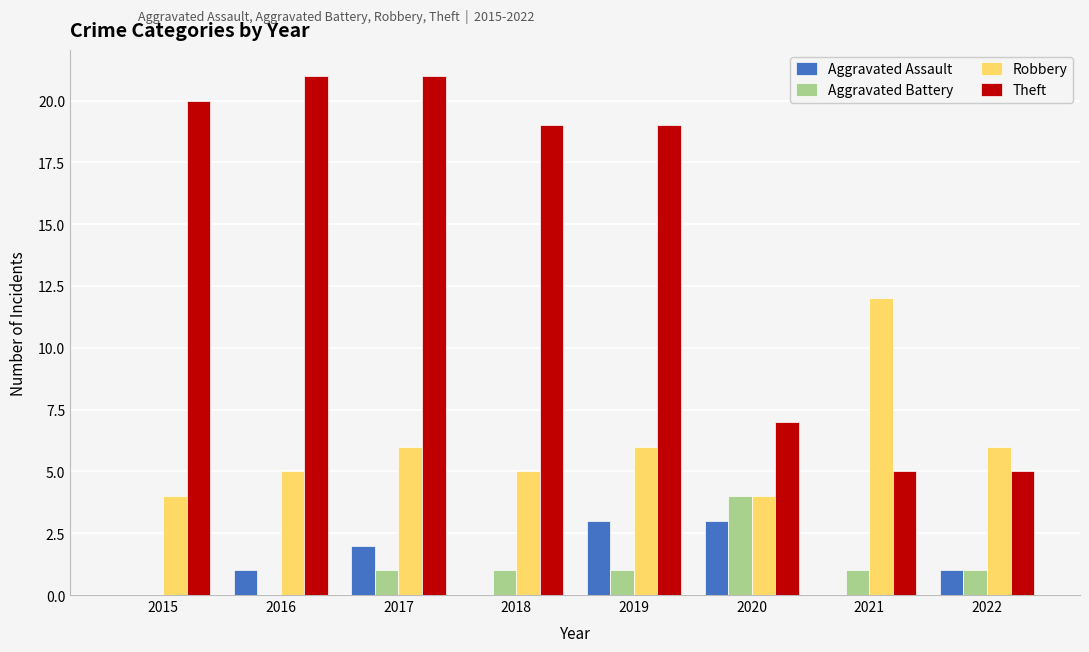

The Aggravated Battery series shows 0 at 2021. True or false?

False